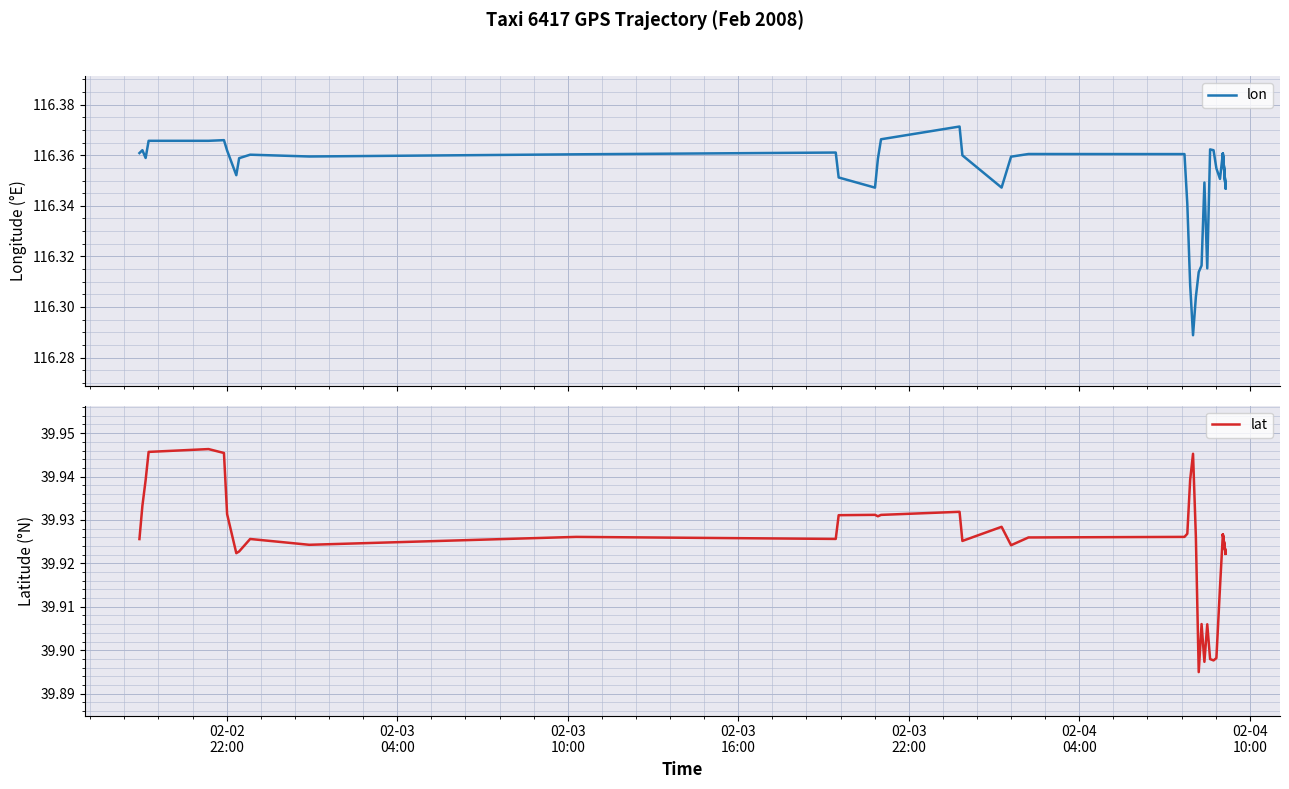

Which series has the largest total across all categories?

lon